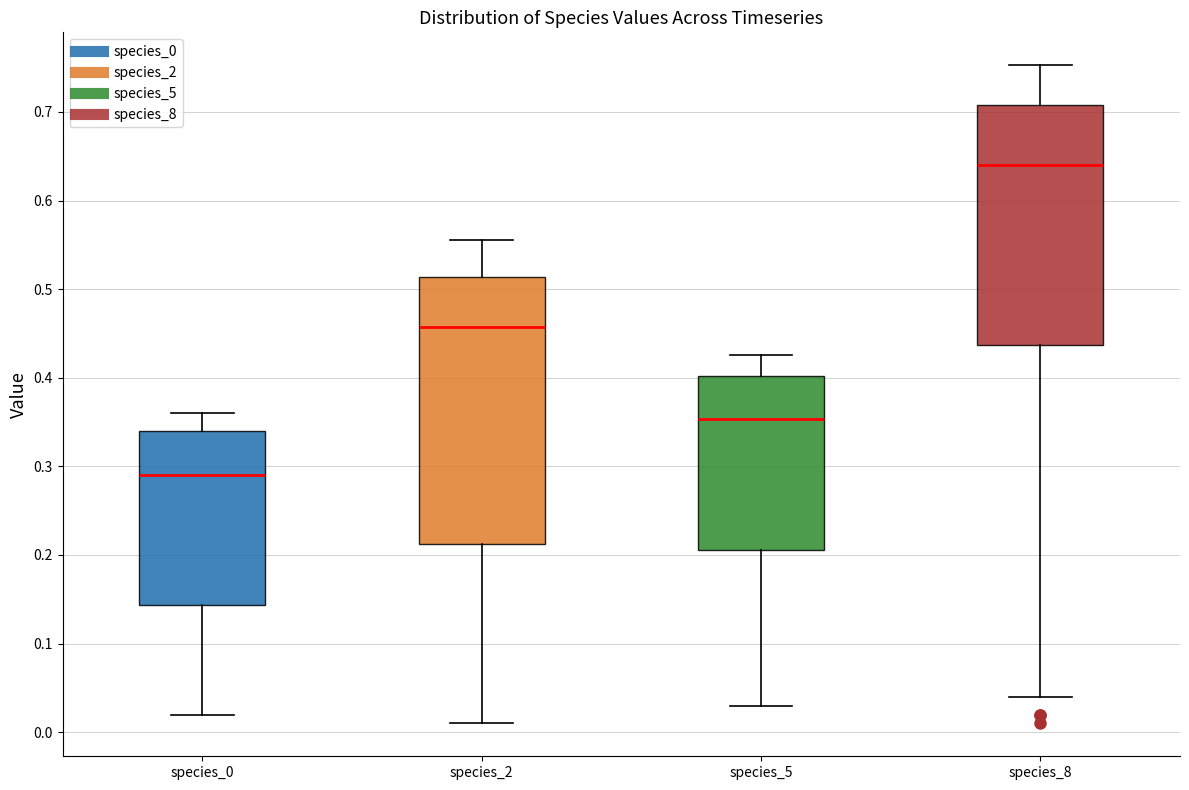

Reading left to right, transcribe this box plot: for each box, give where its median line is, the range the box spans, and where its two whiskers end, as read against the y-axis. The values are not printed on the chart, so give them approximately, as read against the axis.

species_0: median 0.29, box 0.14 to 0.34, whiskers 0.02 to 0.36
species_2: median 0.46, box 0.21 to 0.51, whiskers 0.01 to 0.56
species_5: median 0.35, box 0.21 to 0.40, whiskers 0.03 to 0.43
species_8: median 0.64, box 0.44 to 0.71, whiskers 0.04 to 0.75